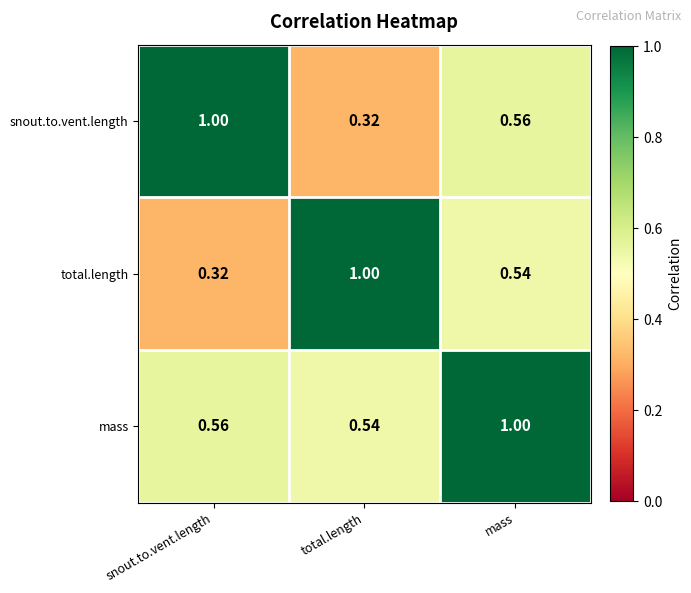

What is the greatest value displayed?

1.0